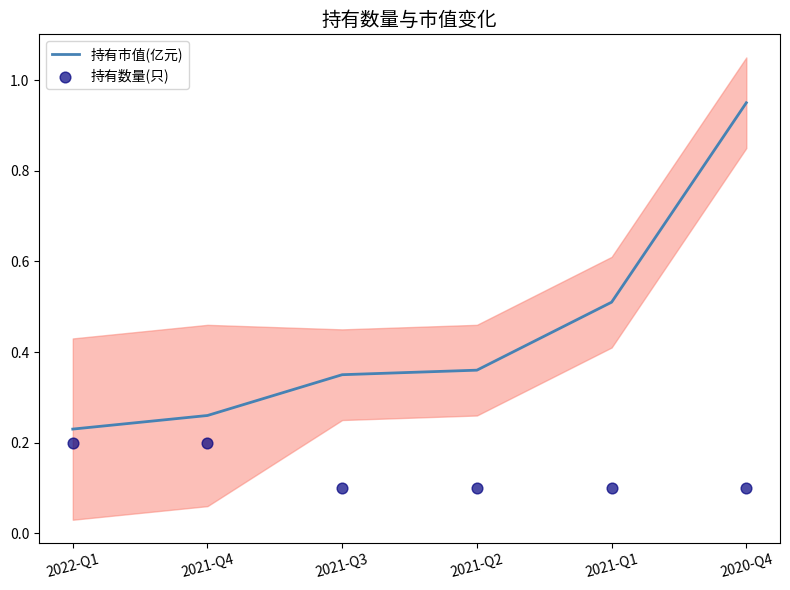

Is the value of 持有市值(亿元) at 2020-Q4 greater than the value of 持有数量(只) at 2021-Q2?

Yes